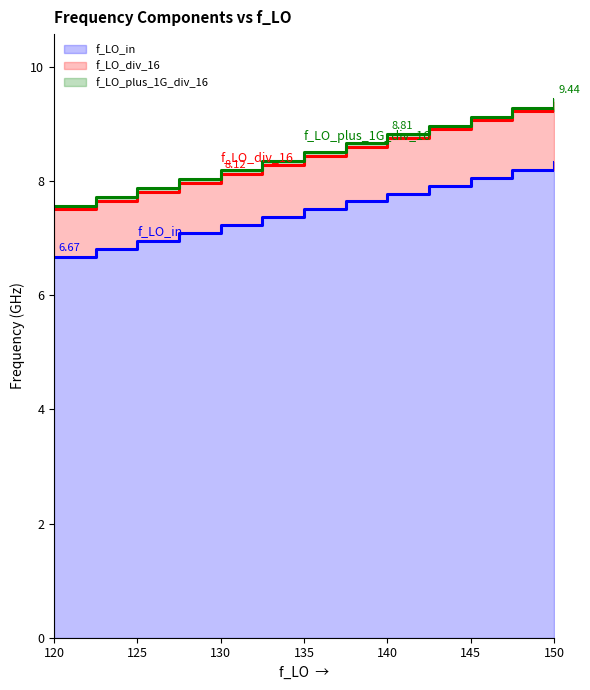

True or false: f_LO_plus_1G_div_16 has a value of 6.0 at 150.

False